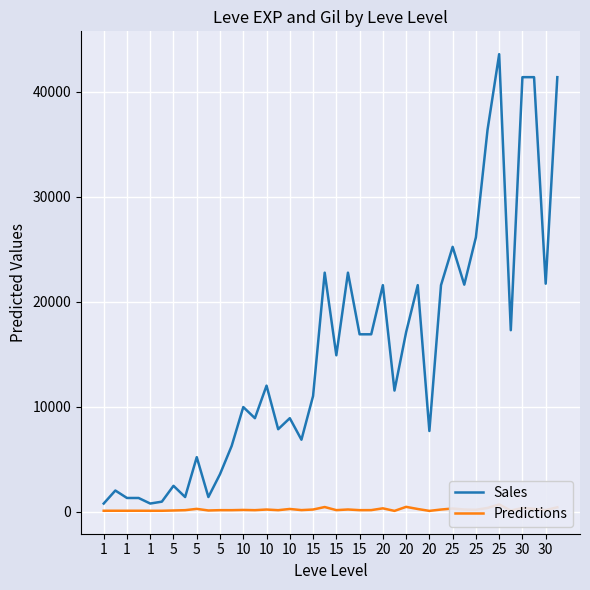

Rank the series by their maximum value, from lowest to highest.

Predictions, Sales